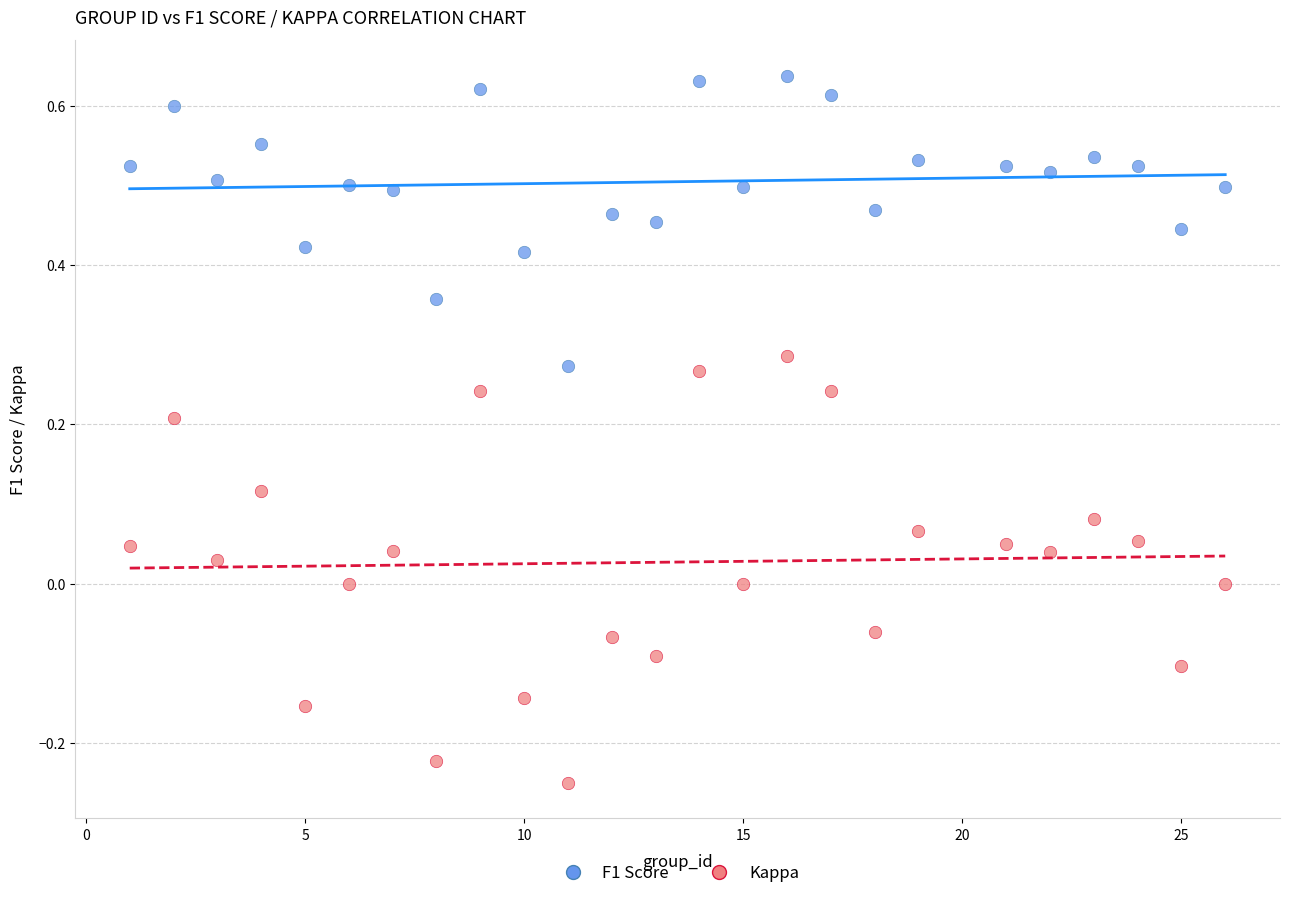

Across all data points, what is the range of Y values (max minus min)?

0.9